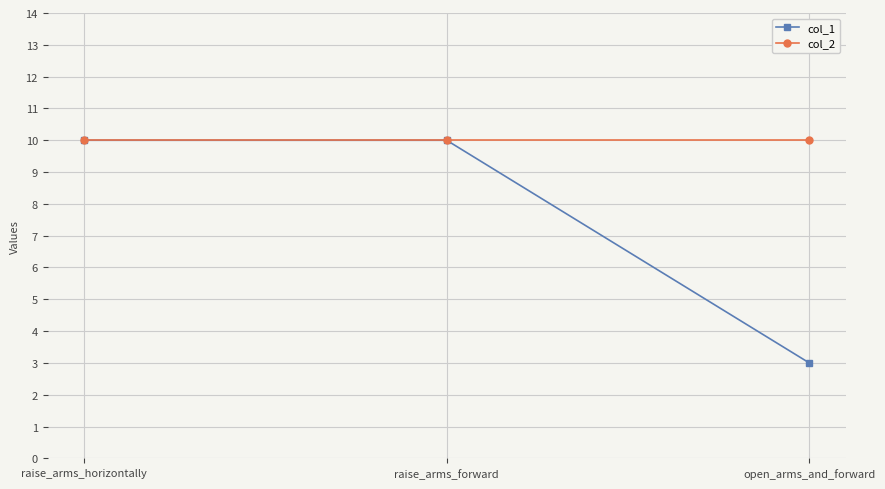

What is the minimum value for col_2?

10